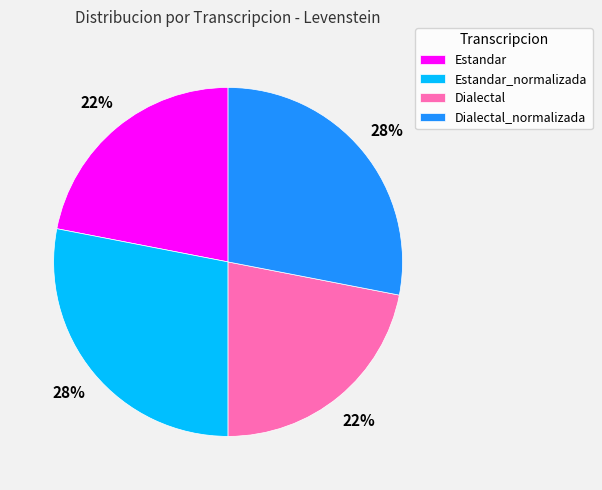

Does any single category account for the majority?

No